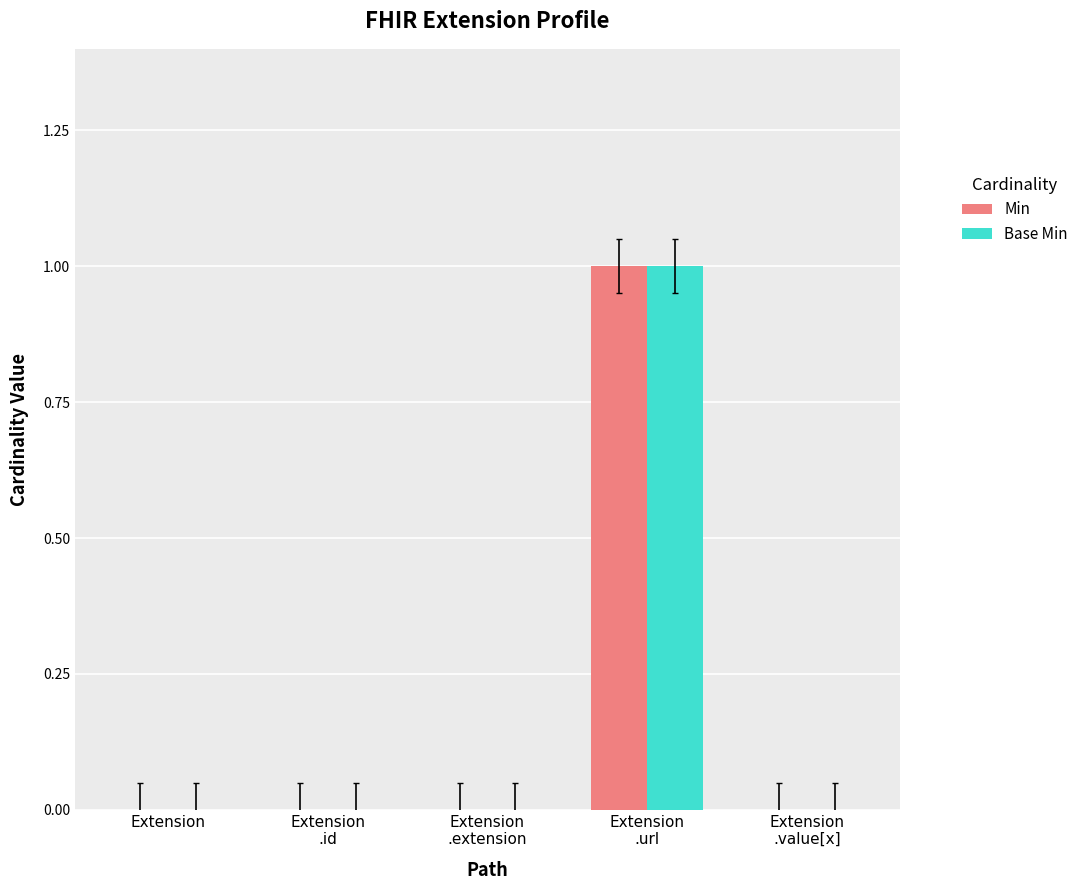

How many Base Min values are between 0 and 1?

5